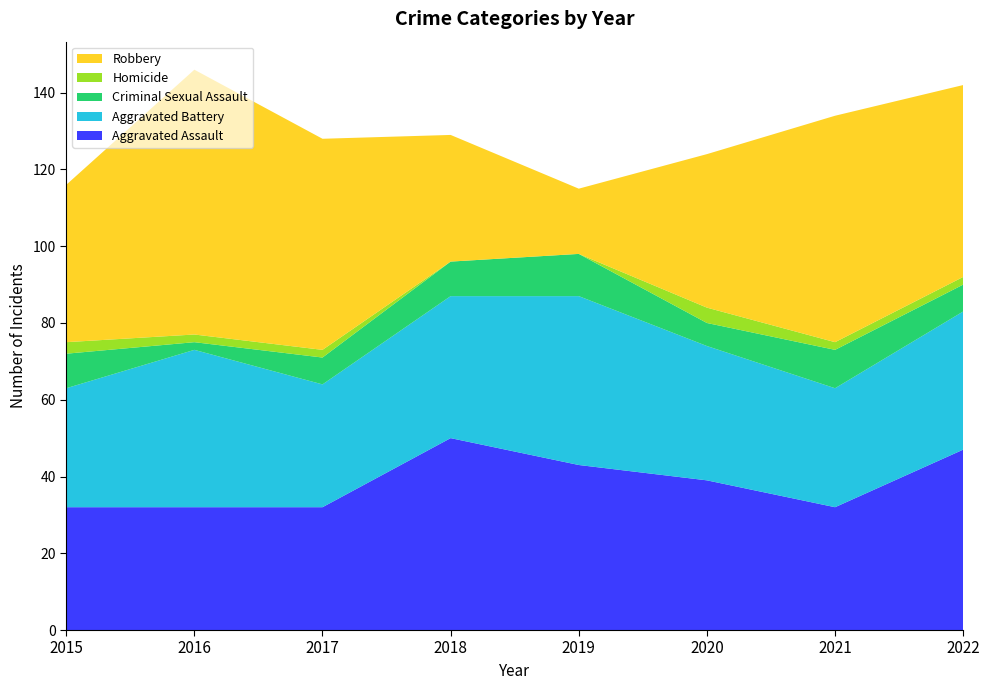

Reading left to right, transcribe all the data shown in this chart.

Aggravated Assault: 2015=32	2016=32	2017=32	2018=50	2019=43	2020=39	2021=32	2022=47
Aggravated Battery: 2015=31	2016=41	2017=32	2018=37	2019=44	2020=35	2021=31	2022=36
Criminal Sexual Assault: 2015=9	2016=2	2017=7	2018=9	2019=11	2020=6	2021=10	2022=7
Homicide: 2015=3	2016=2	2017=2	2018=0	2019=0	2020=4	2021=2	2022=2
Robbery: 2015=41	2016=69	2017=55	2018=33	2019=17	2020=40	2021=59	2022=50